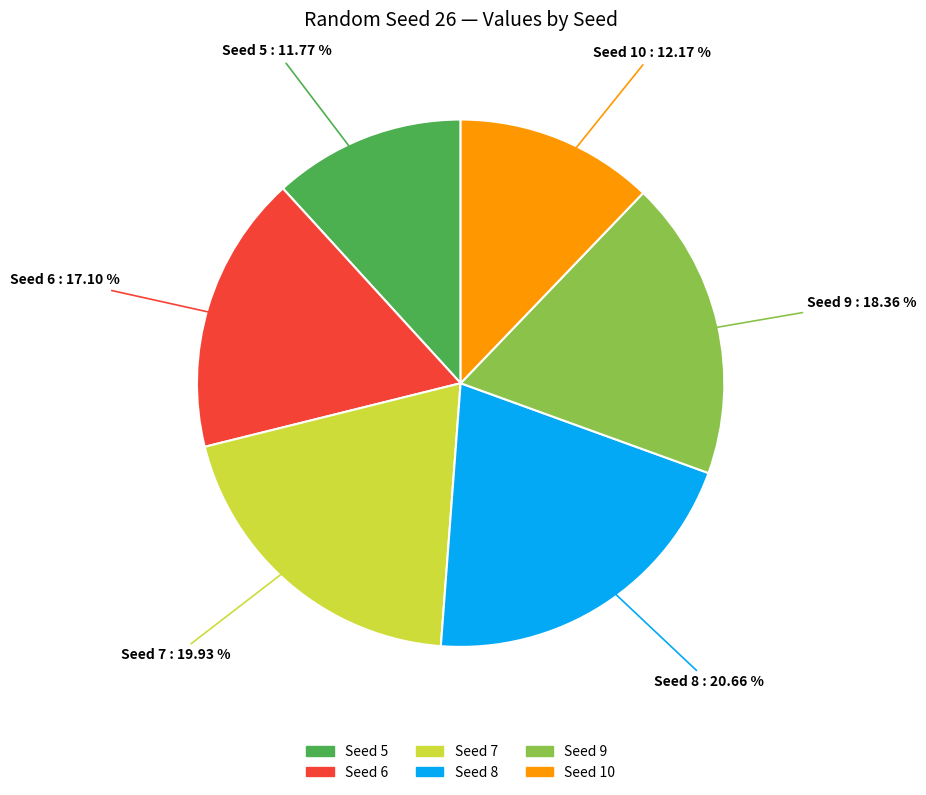

Which has a higher value, Seed 7 or Seed 9?

Seed 7